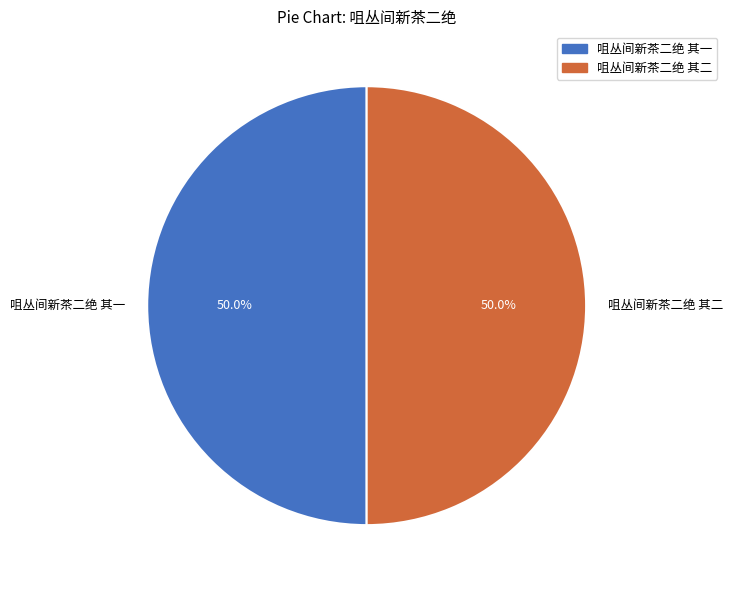

How many segments does this pie chart have?

2